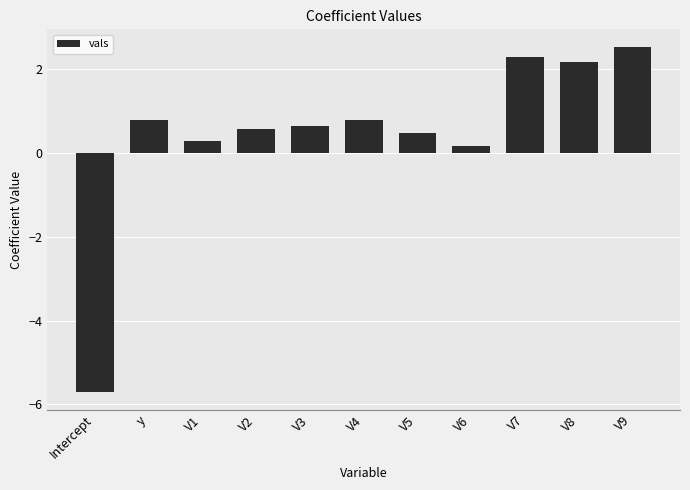

Which category has the highest value across all series?

V9